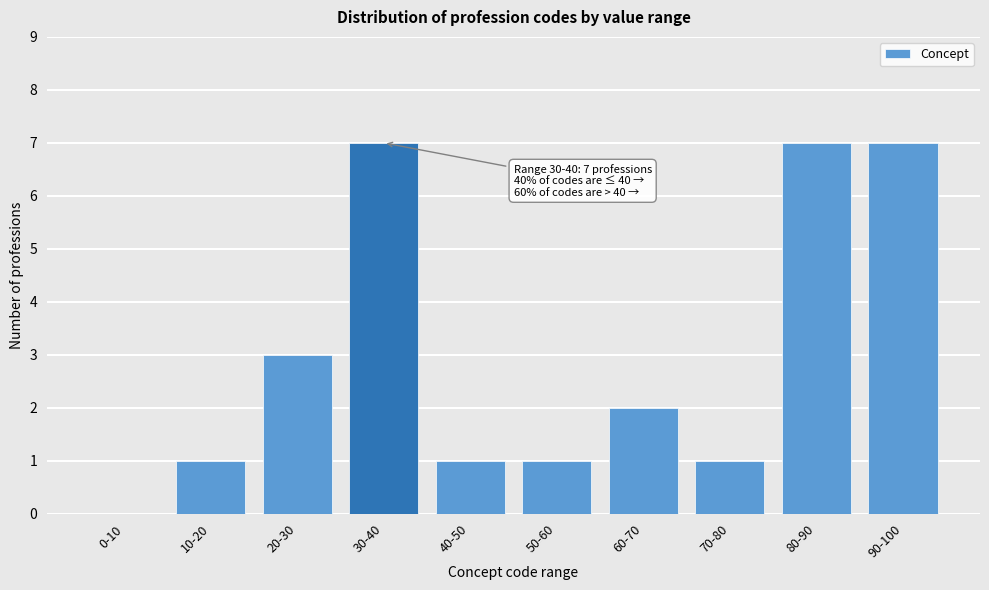

Reading left to right, extract all data points from this chart.

0-10=0	10-20=1	20-30=3	30-40=7	40-50=1	50-60=1	60-70=2	70-80=1	80-90=7	90-100=7